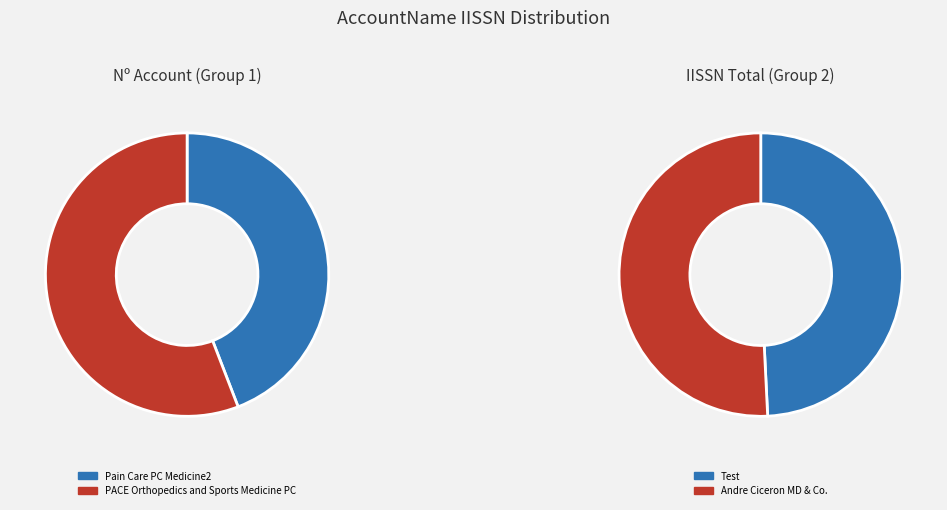

True or false: Pain Care PC Medicine2 accounts for 7% of the total.

False